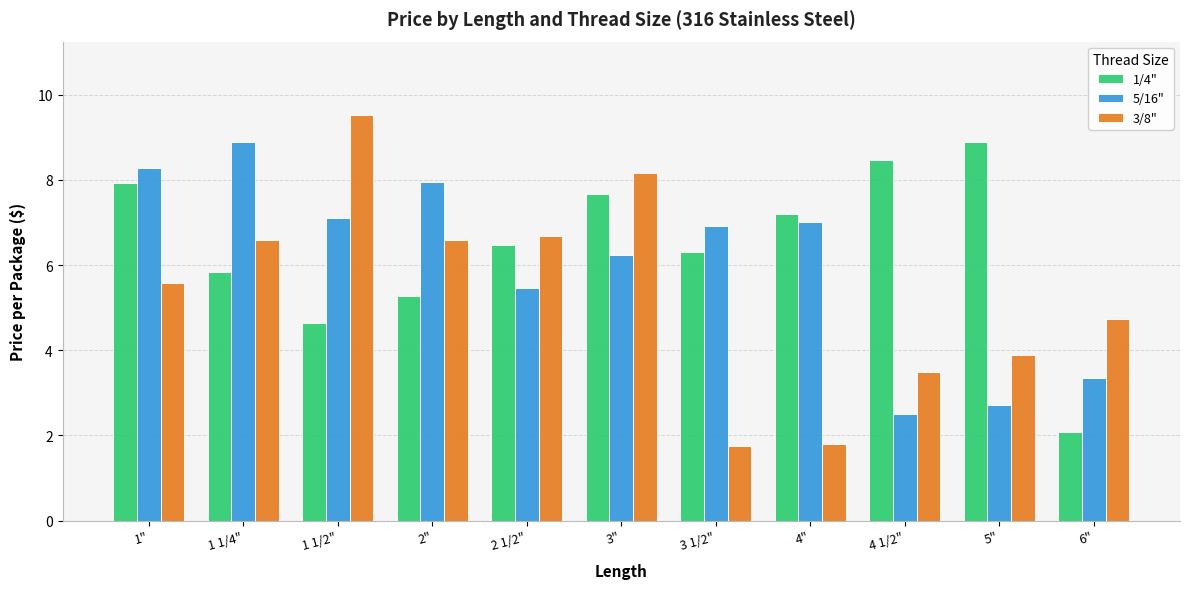

At 1 1/4", list the series in order from smallest to largest.

1/4", 3/8", 5/16"